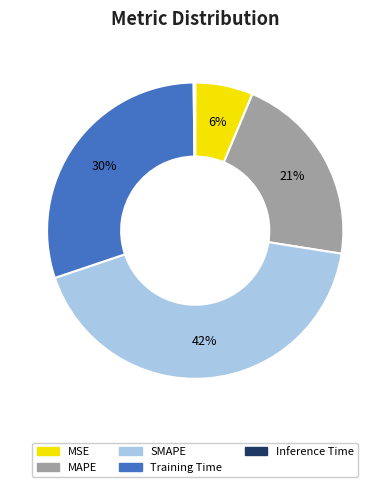

Is it true that Training Time is 40% of the pie?

False